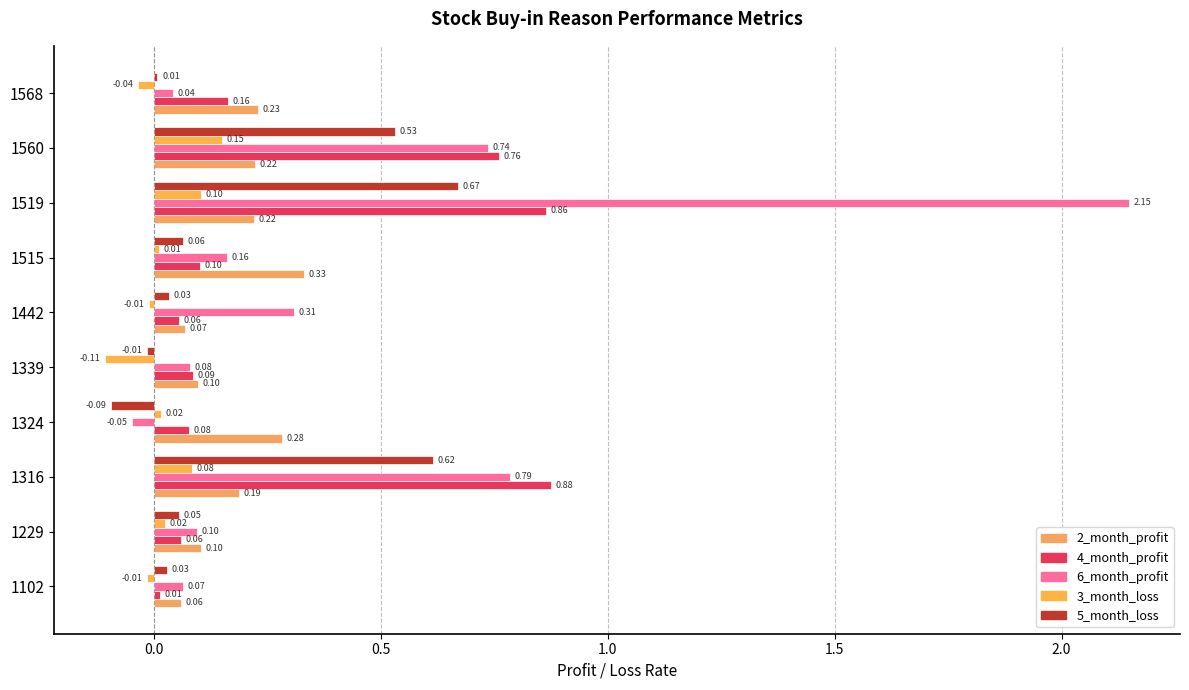

How many distinct data groups are displayed?

5